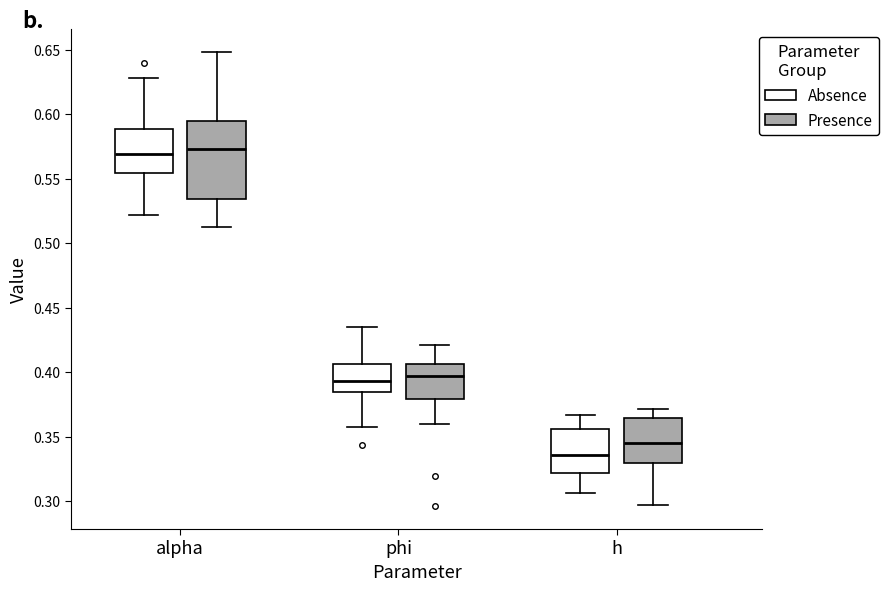

Reading left to right, read every box against the y-axis: the position of its median line, the range the box covers, and the ends of its whiskers. The values are not printed on the chart, so give them approximately, as read against the axis.

alpha (Absence): median 0.570, box 0.555 to 0.590, whiskers 0.520 to 0.630
alpha (Presence): median 0.575, box 0.535 to 0.595, whiskers 0.515 to 0.650
phi (Absence): median 0.395, box 0.385 to 0.405, whiskers 0.360 to 0.435
phi (Presence): median 0.395, box 0.380 to 0.405, whiskers 0.360 to 0.420
h (Absence): median 0.335, box 0.320 to 0.355, whiskers 0.305 to 0.365
h (Presence): median 0.345, box 0.330 to 0.365, whiskers 0.295 to 0.370